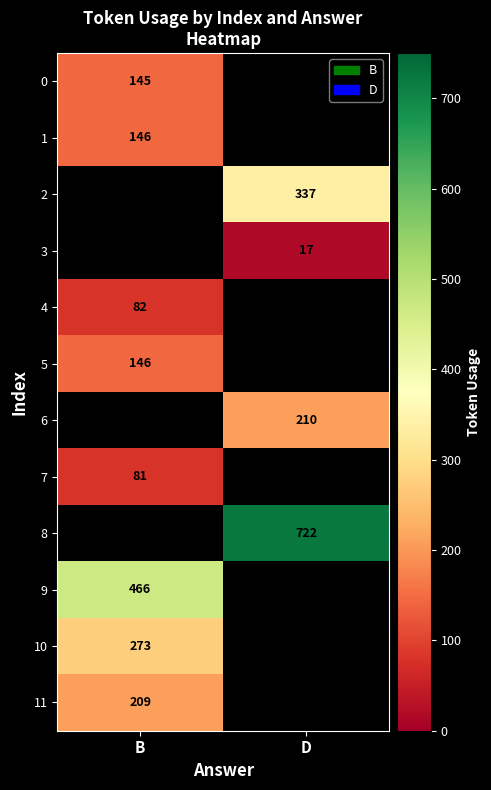

True or false: 8 has a value of 445 at D.

False